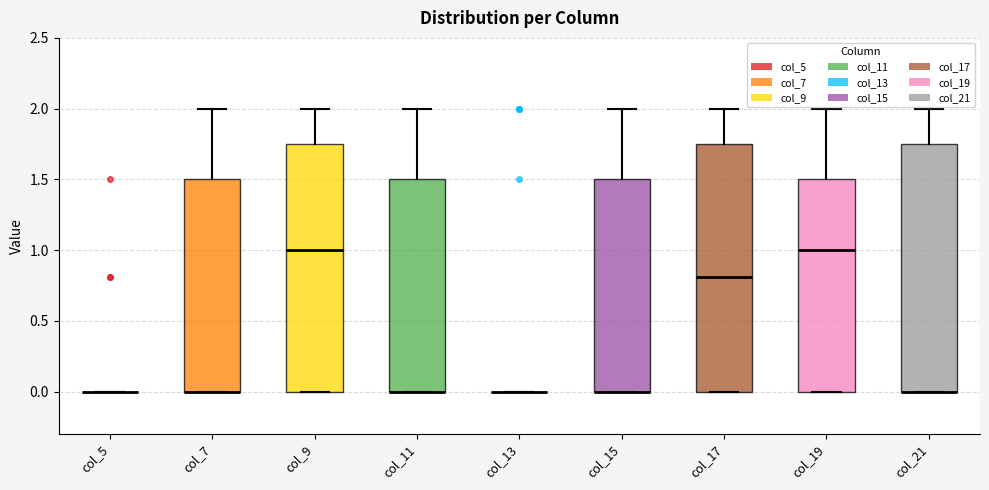

Reading left to right, transcribe this box plot: for each box, give where its median line is, the range the box spans, and where its two whiskers end, as read against the y-axis. The values are not printed on the chart, so give them approximately, as read against the axis.

col_5: box collapsed to a line at 0.00, whiskers 0.00 to 0.00
col_7: median 0.00 (drawn on the box's lower edge), box 0.00 to 1.50, whiskers 0.00 to 2.00
col_9: median 1.00, box 0.00 to 1.75, whiskers 0.00 to 2.00
col_11: median 0.00 (drawn on the box's lower edge), box 0.00 to 1.50, whiskers 0.00 to 2.00
col_13: box collapsed to a line at 0.00, whiskers 0.00 to 0.00
col_15: median 0.00 (drawn on the box's lower edge), box 0.00 to 1.50, whiskers 0.00 to 2.00
col_17: median 0.80, box 0.00 to 1.75, whiskers 0.00 to 2.00
col_19: median 1.00, box 0.00 to 1.50, whiskers 0.00 to 2.00
col_21: median 0.00 (drawn on the box's lower edge), box 0.00 to 1.75, whiskers 0.00 to 2.00